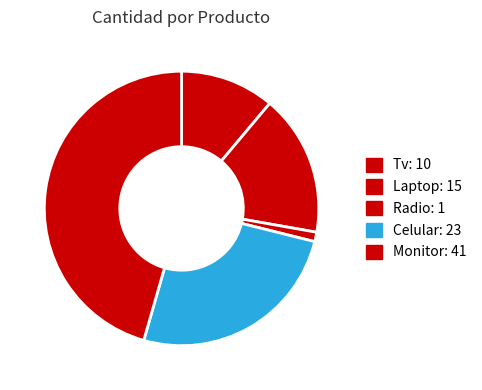

What is the total percentage of Laptop and Tv?

27.8%